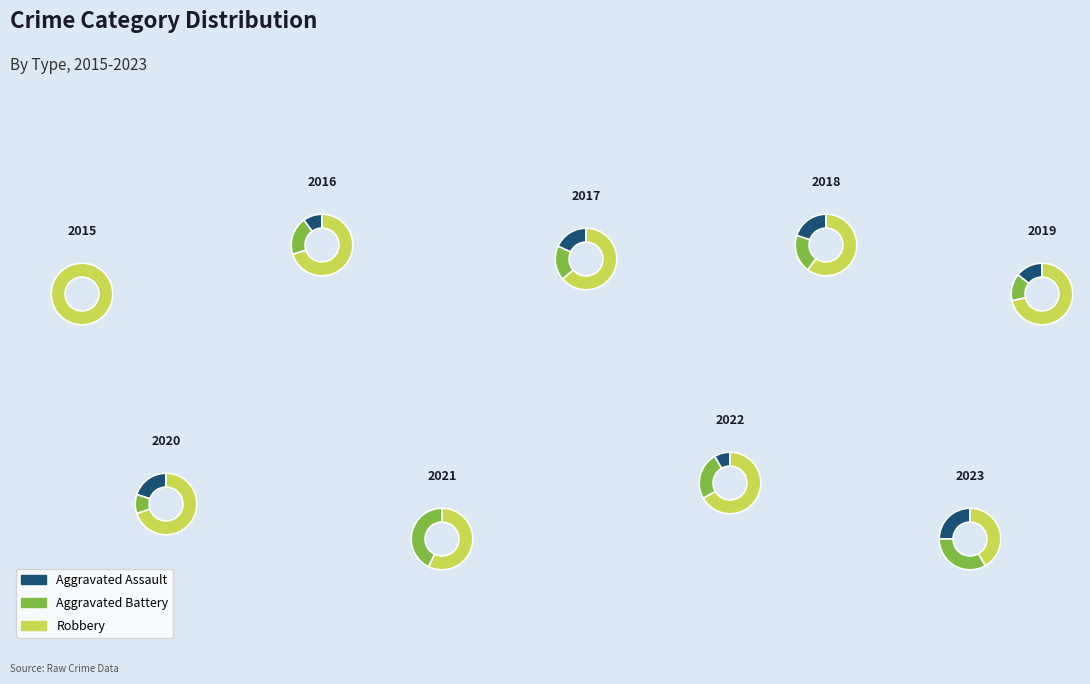

To the nearest percent, what is the difference between the largest and smallest slice percentages?

25%